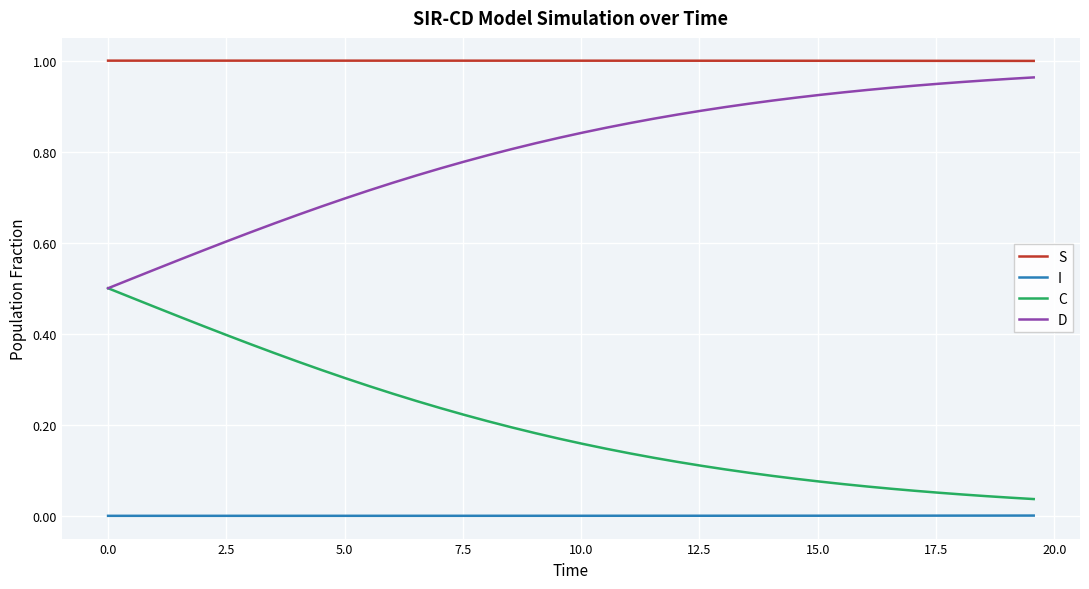

Which series has the largest total across all categories?

S